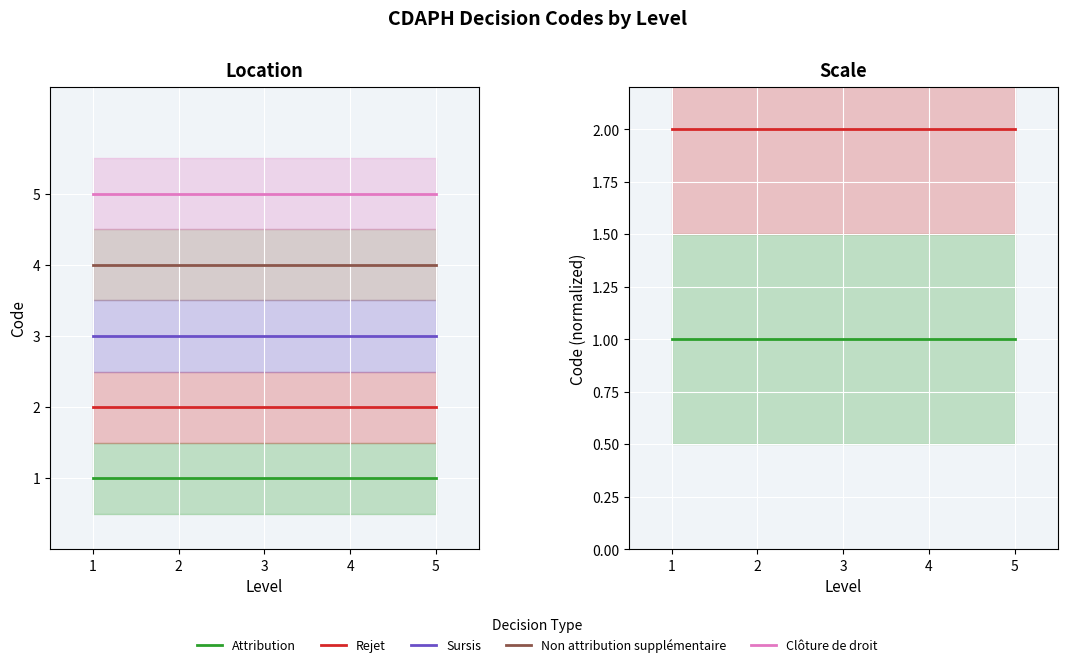

Reading left to right, extract all data points from this chart.

Attribution: 1	1	1	1	1
Rejet: 2	2	2	2	2
Sursis: 3	3	3	3	3
Non attribution supplémentaire: 4	4	4	4	4
Clôture de droit: 5	5	5	5	5